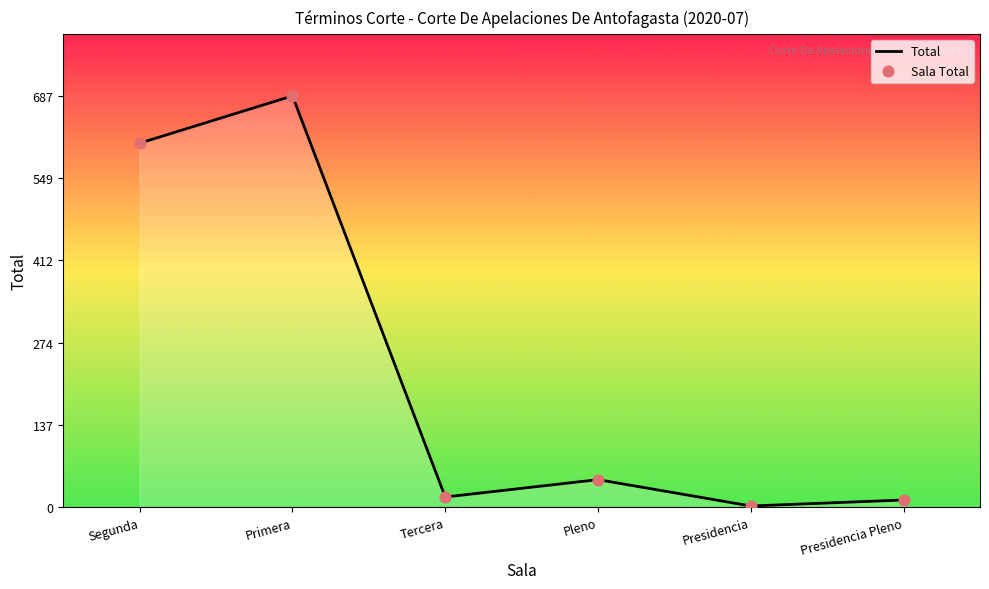

The chart shows a value of 687 at Primera. True or false?

True